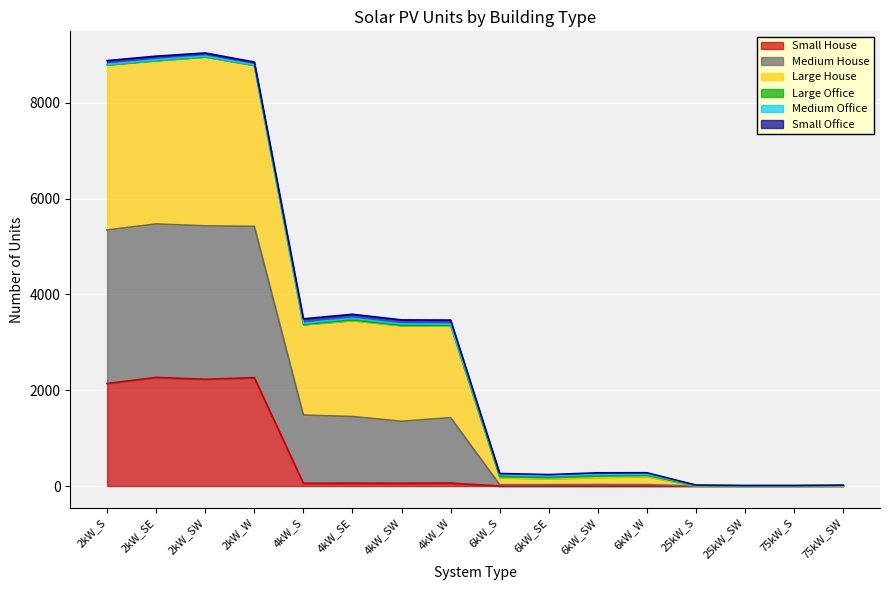

What is the label of the 3rd point from the right?

25kW_SW